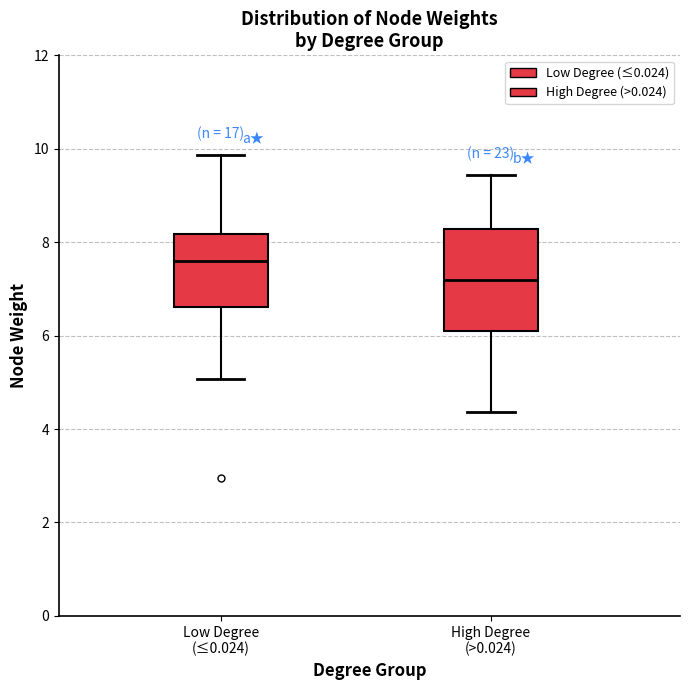

Where does the upper whisker of the box for High Degree (>0.024) end on the y-axis? The values are not printed on the chart, so give them approximately, as read against the axis.

9.4